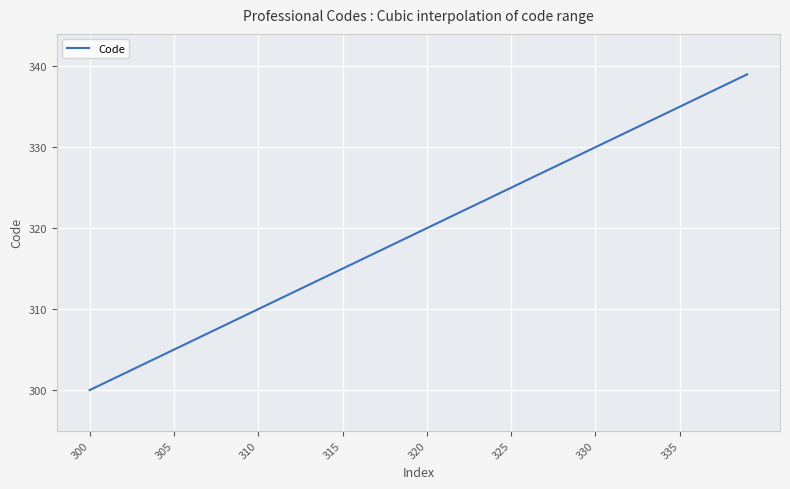

What is the maximum value shown in the chart?

339.0